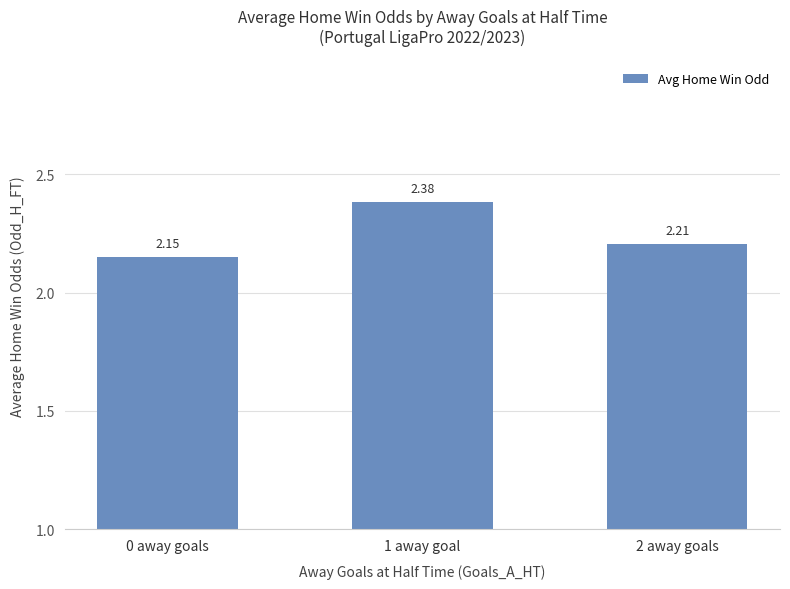

Rank the categories by value from lowest to highest.

0 away goals, 2 away goals, 1 away goal